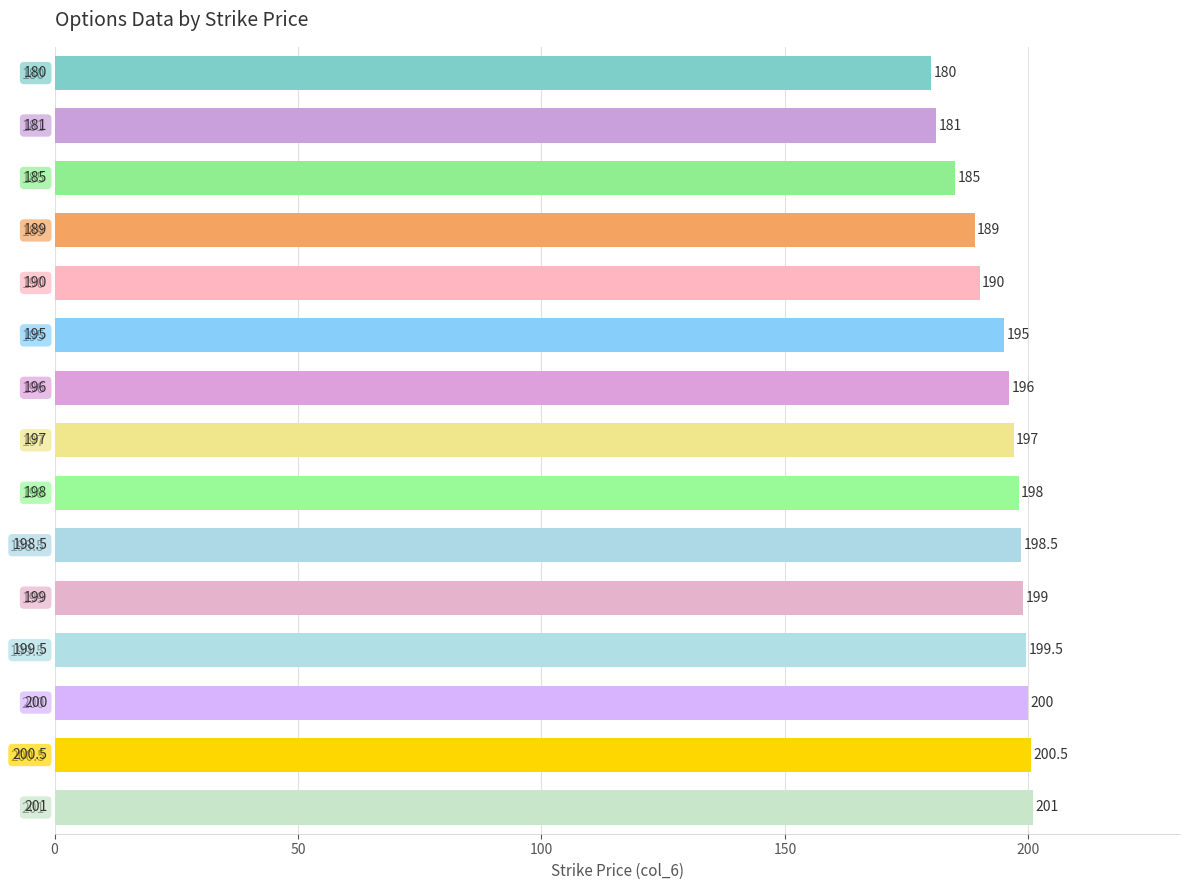

What is the difference between the values at 190 and 181?

9.0